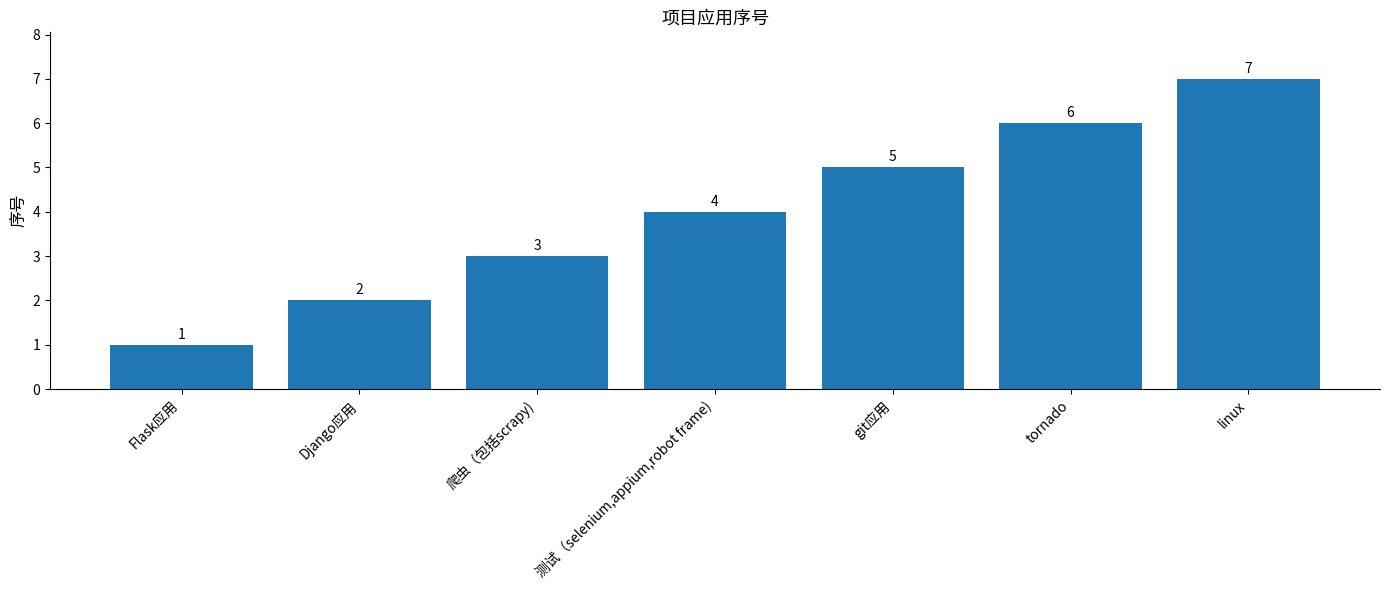

Are the bars grouped side by side (vs. stacked)?

No